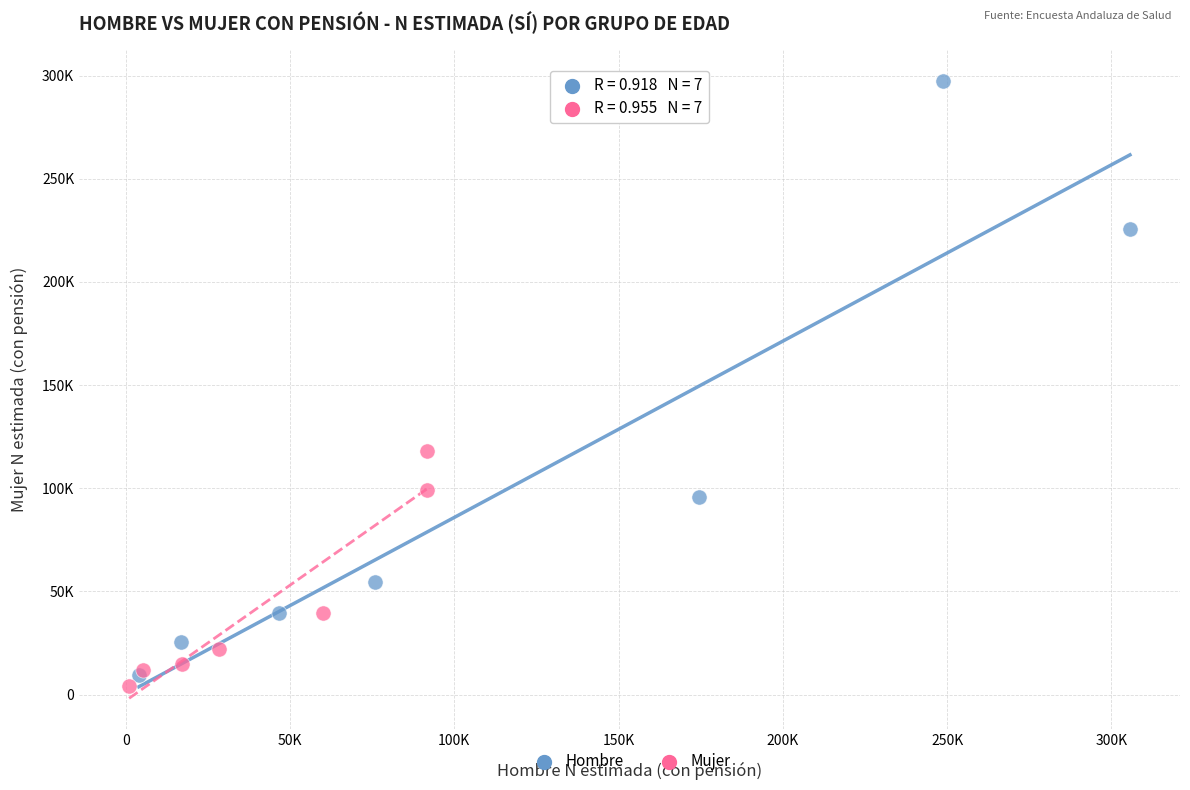

What are all the series names shown in the legend?

Hombre, Mujer